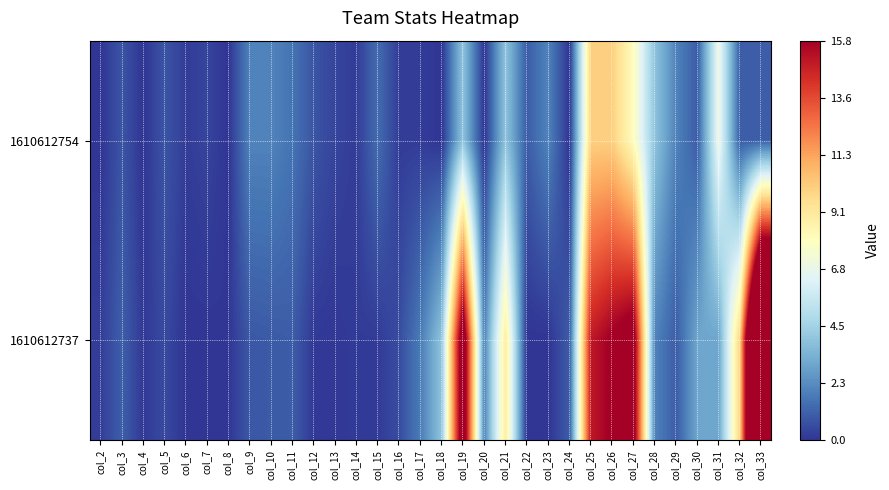

List the series in order of their overall mean, highest first.

1610612737, 1610612754